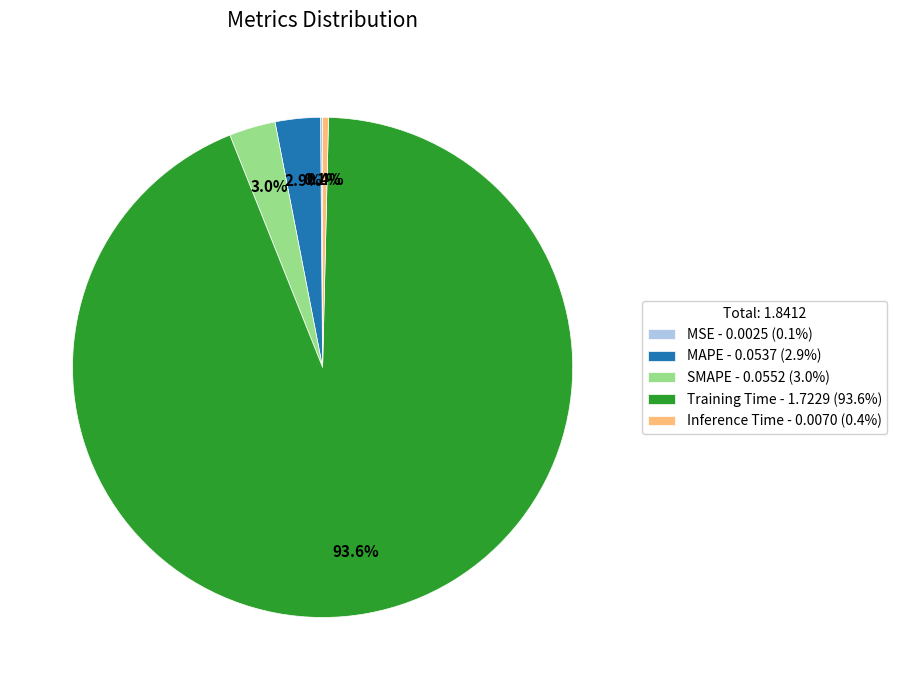

Which category has the biggest portion of the pie?

Training Time